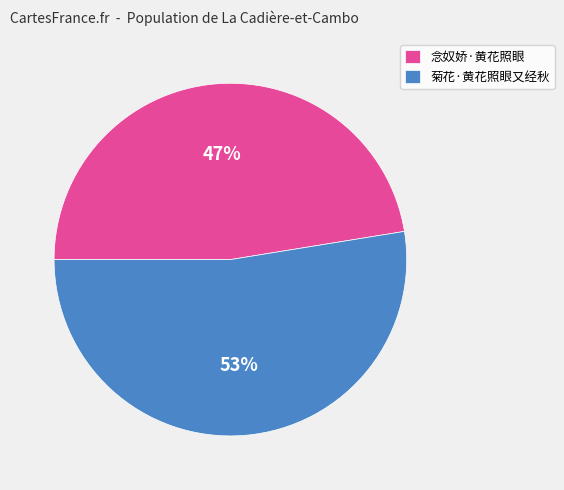

What is the ratio of the value at 念奴娇·黄花照眼 to the value at 菊花·黄花照眼又经秋?

0.9